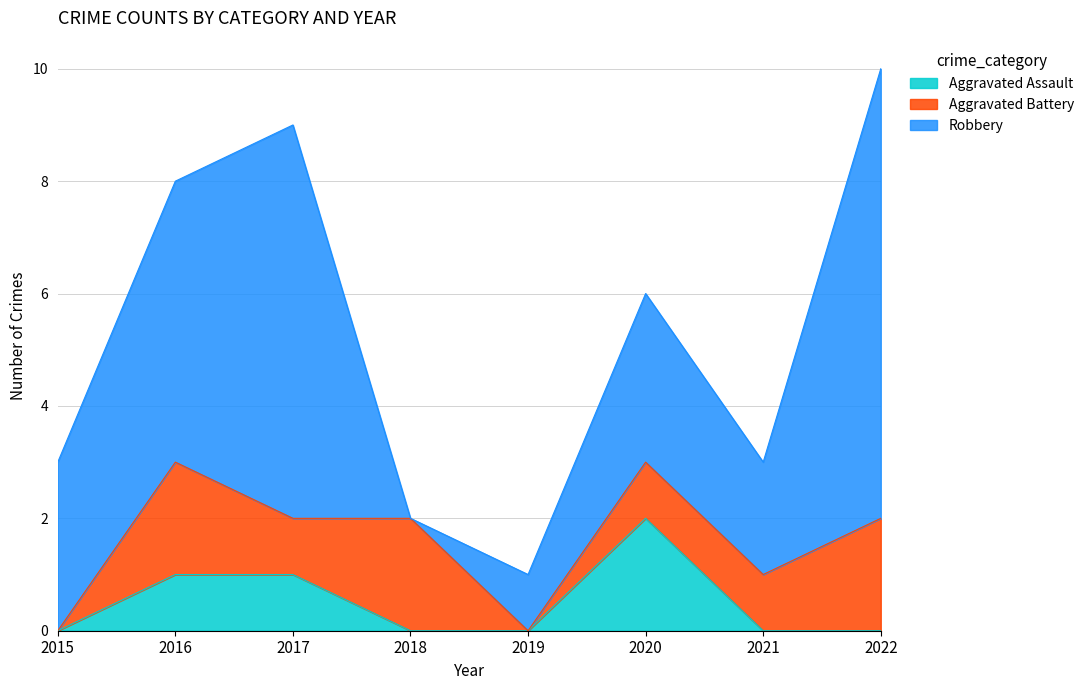

The value of Aggravated Battery at 2019 is 1. True or false?

False